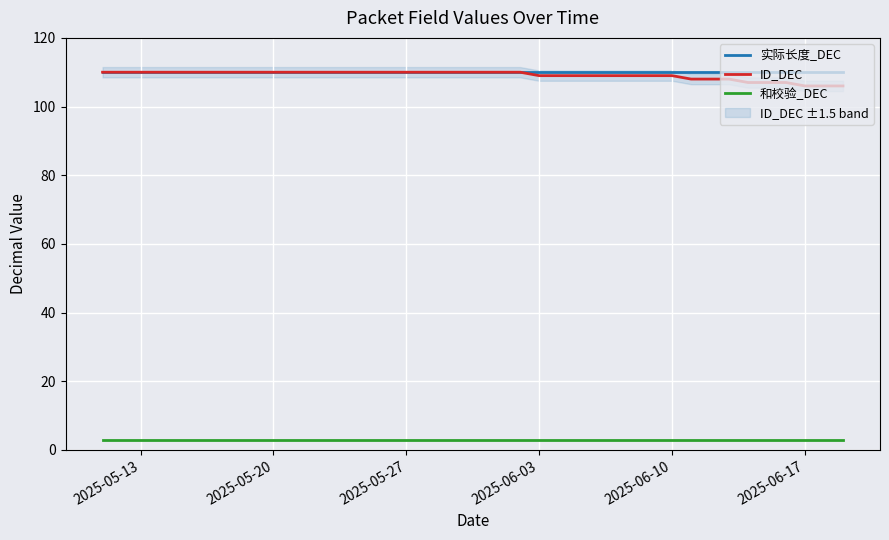

True or false: ID_DEC and 实际长度_DEC cross at least once.

False